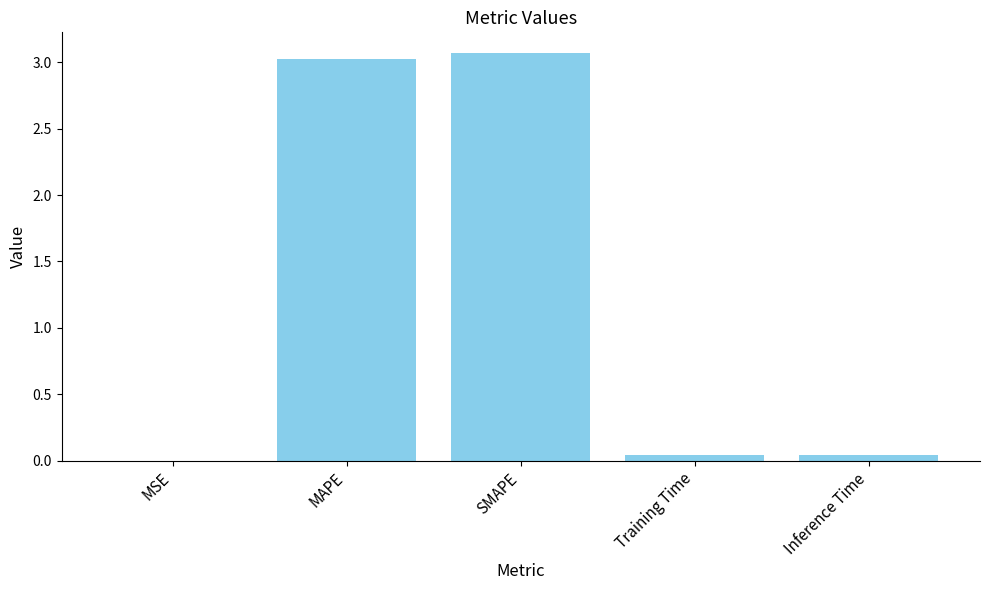

Are the bars horizontal?

No